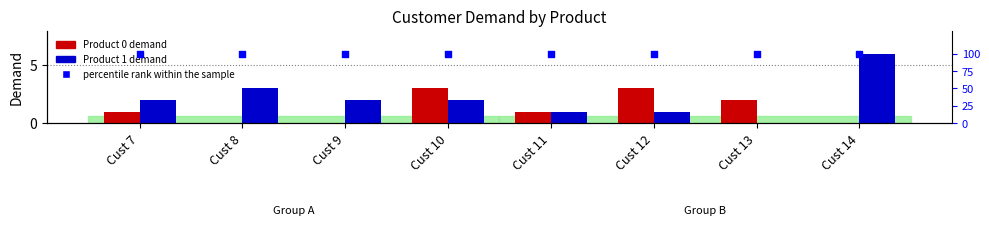

At which category is the sum across all series the highest?

Cust 14